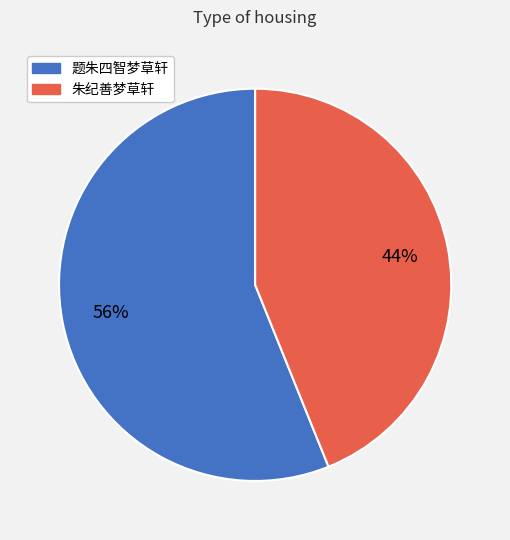

Which has a higher value, 题朱四智梦草轩 or 朱纪善梦草轩?

题朱四智梦草轩